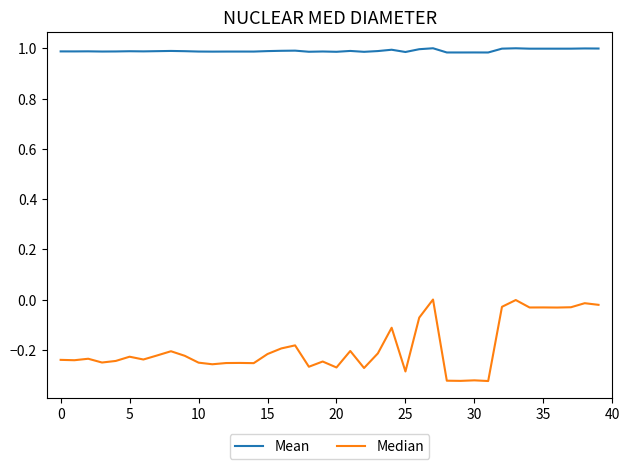

Rank the series by their average value, from highest to lowest.

Mean, Median